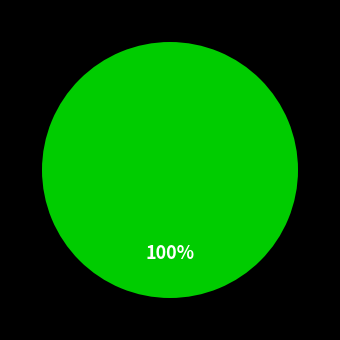

Which slice is the largest?

Line_0